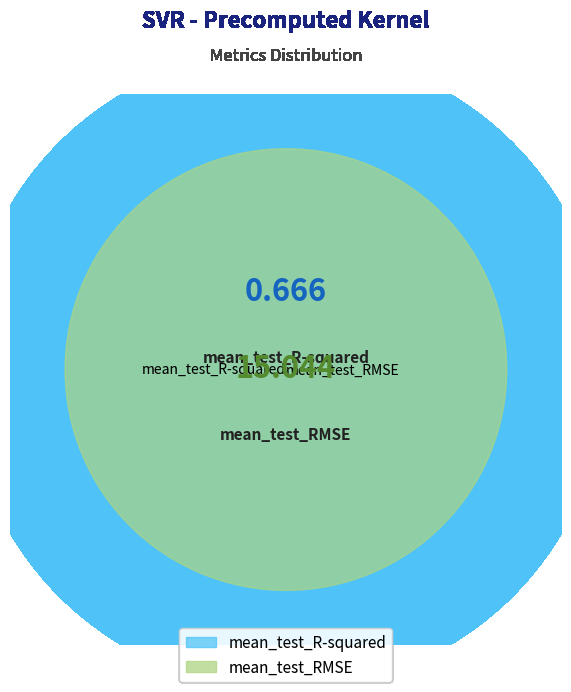

Does mean_test_R-squared account for over 50% of the chart?

No